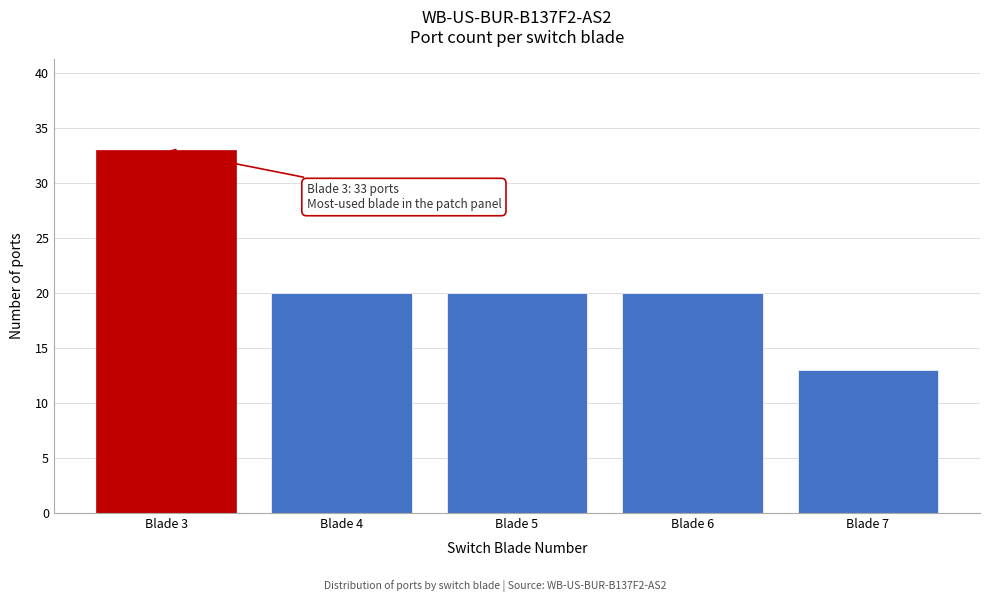

Reading left to right, transcribe all the data shown in this chart.

Blade 3=33	Blade 4=20	Blade 5=20	Blade 6=20	Blade 7=13